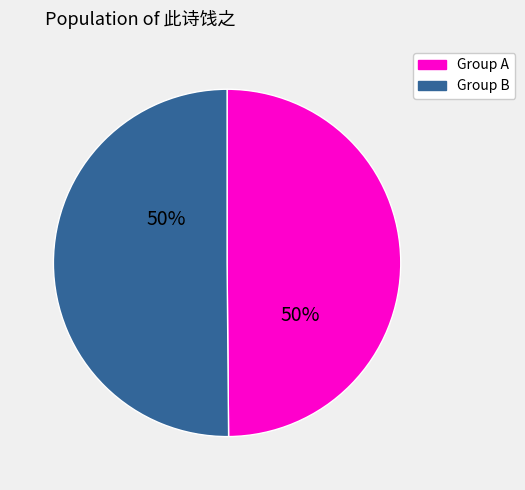

To the nearest percent, what is the average slice percentage?

50%